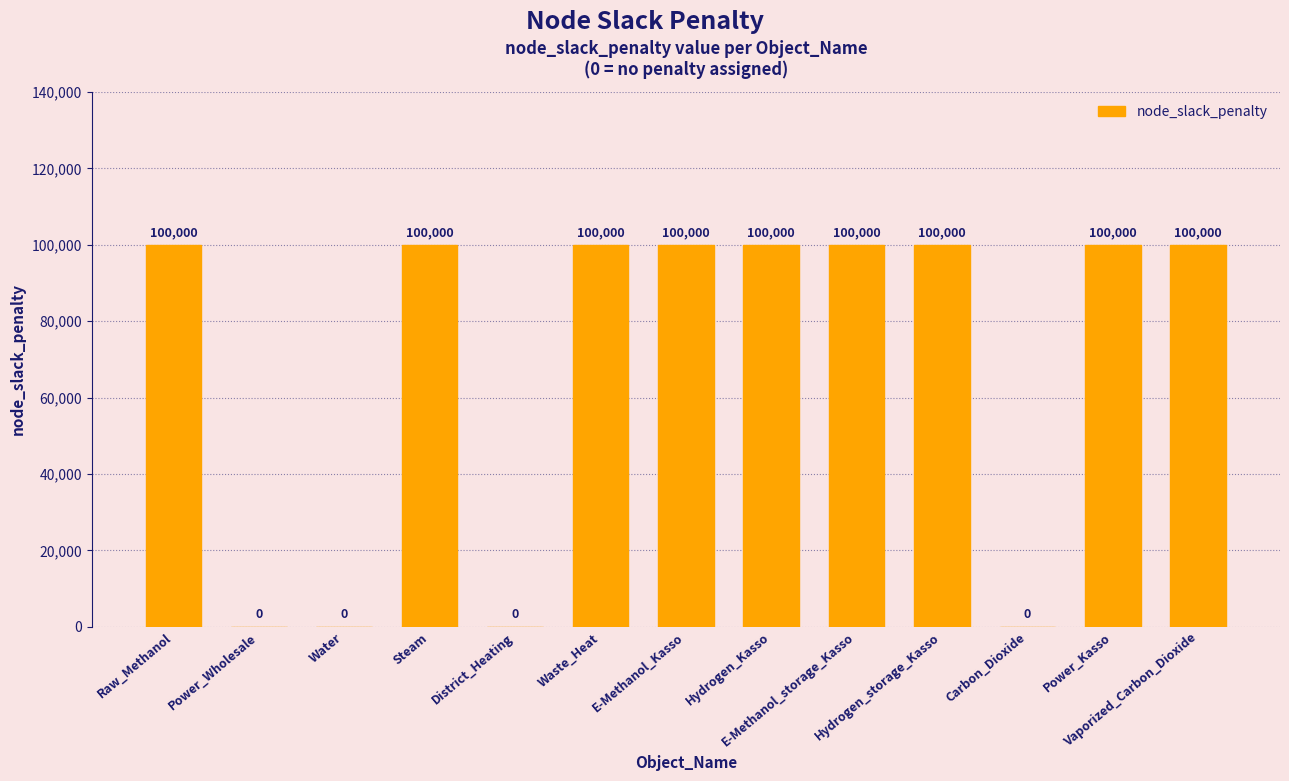

The value at District_Heating is 0. True or false?

True